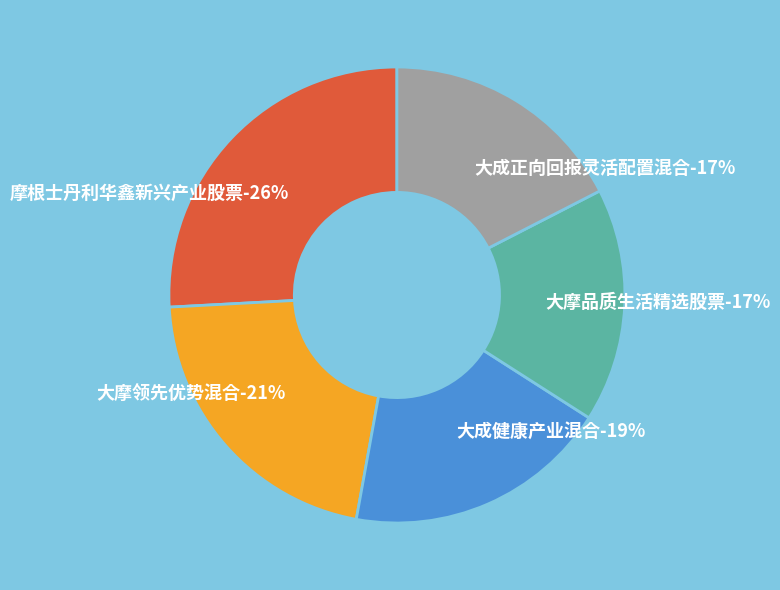

What is the largest slice in the pie chart?

摩根士丹利华鑫新兴产业股票